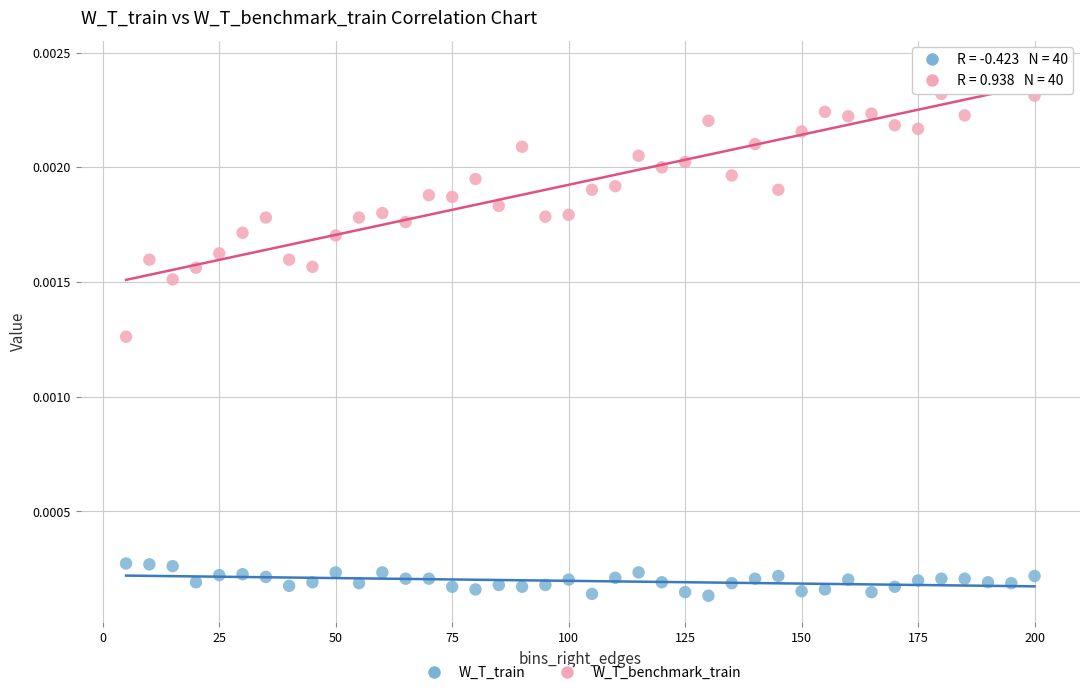

Which series reaches the maximum Y coordinate?

W_T_benchmark_train